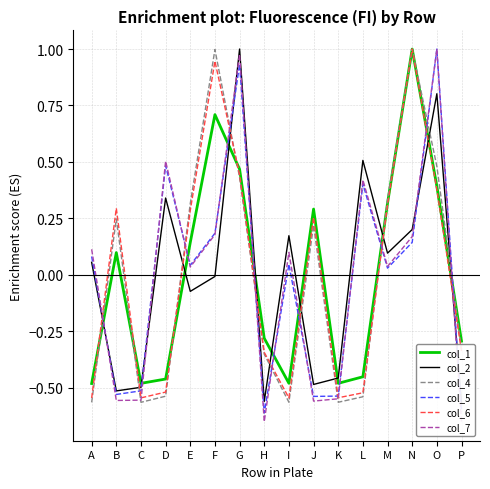

What is the difference between the second highest and minimum values in the col_1 series?

1.2